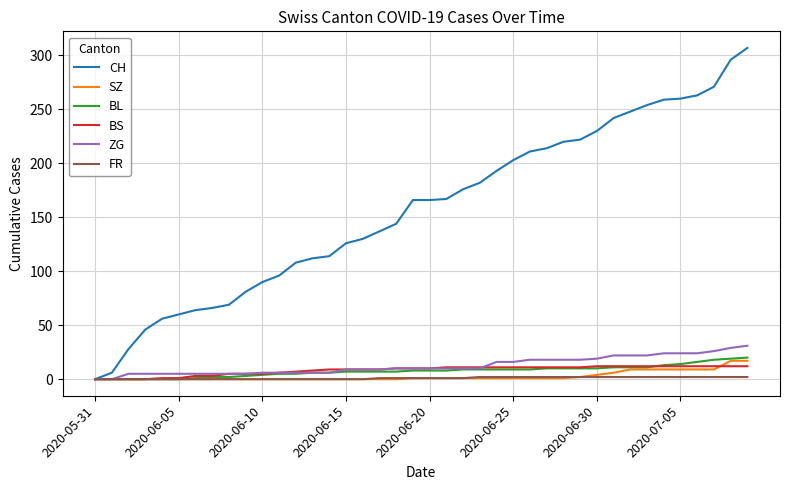

Which series has the largest total across all categories?

CH